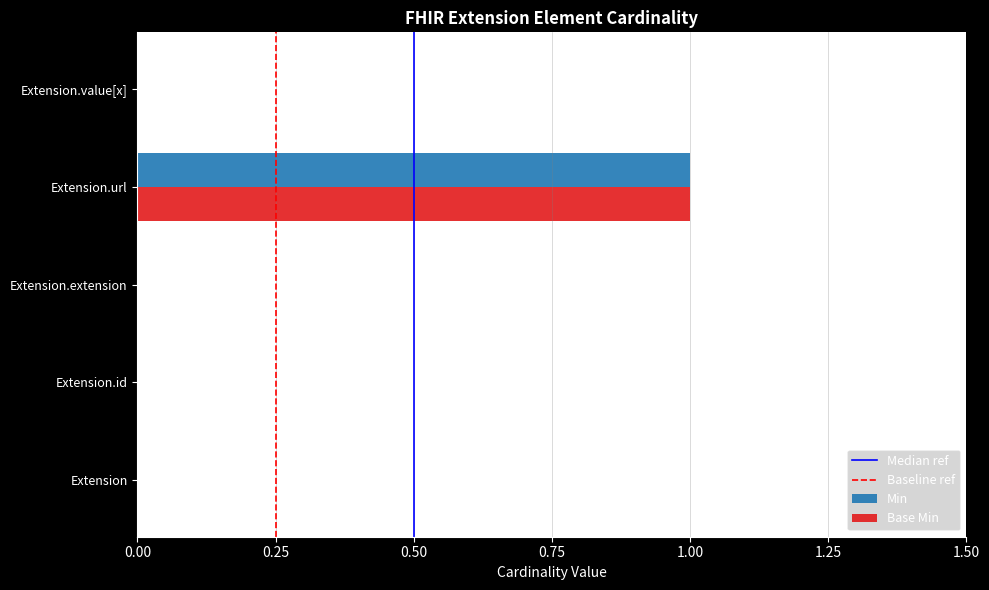

Which category has the highest value across all series?

Extension.url